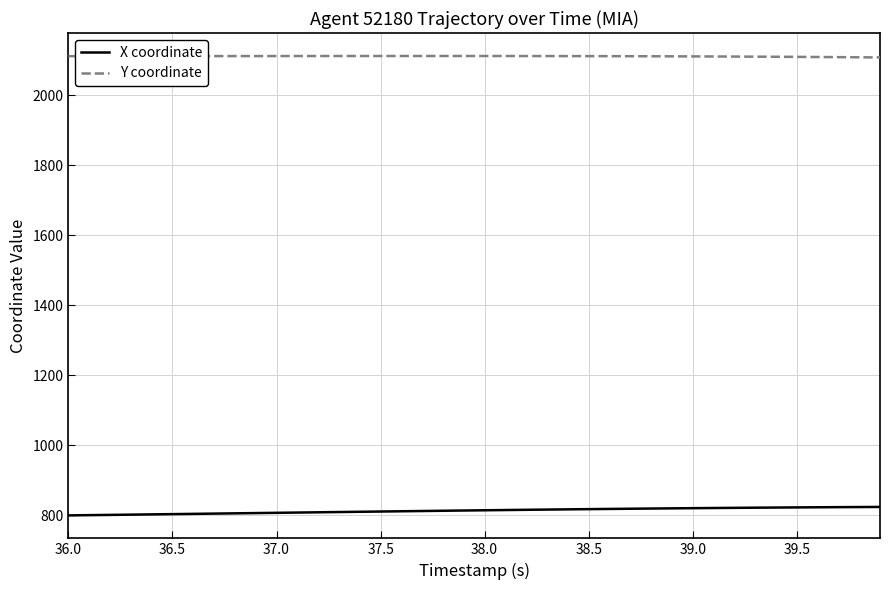

Rank the series by their average value, from highest to lowest.

Y coordinate, X coordinate